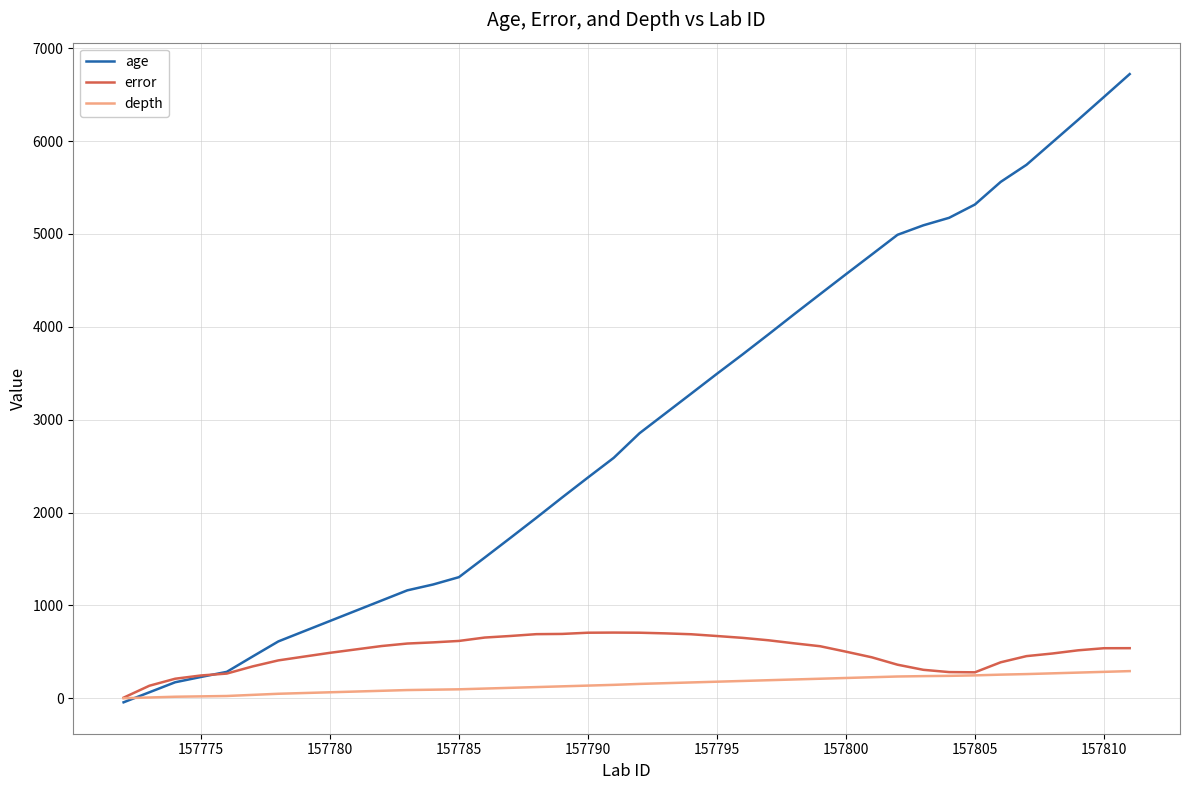

What is the highest value of the depth series?

292.0